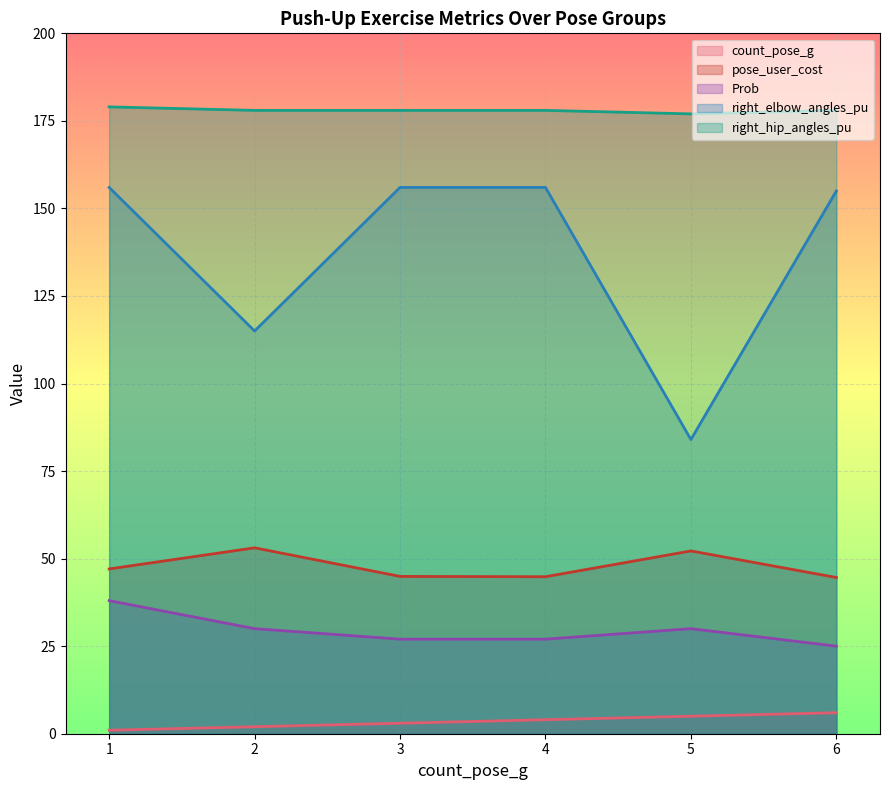

How many data points in count_pose_g are above 4?

2